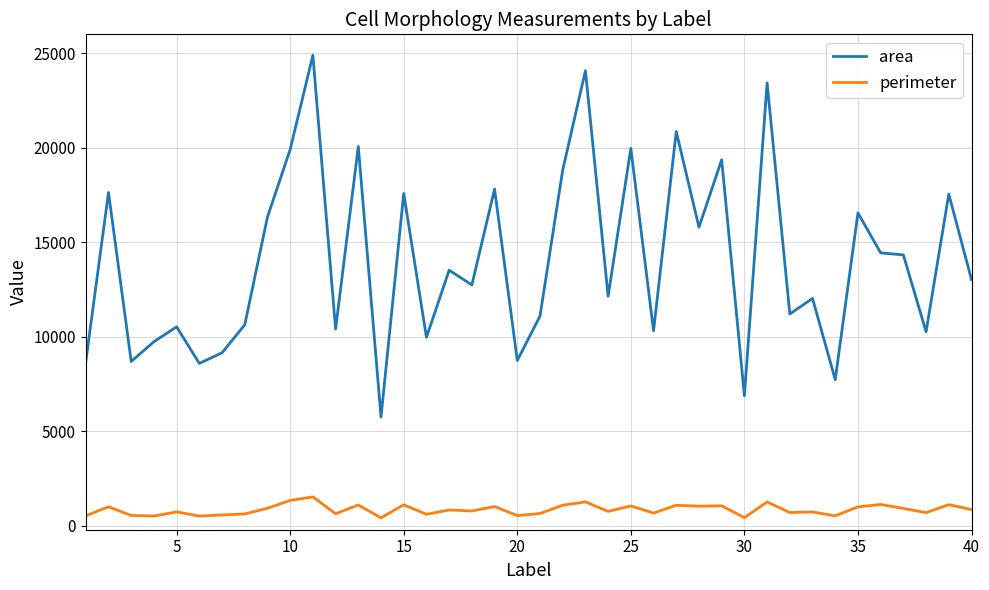

True or false: perimeter and area cross at least once.

False